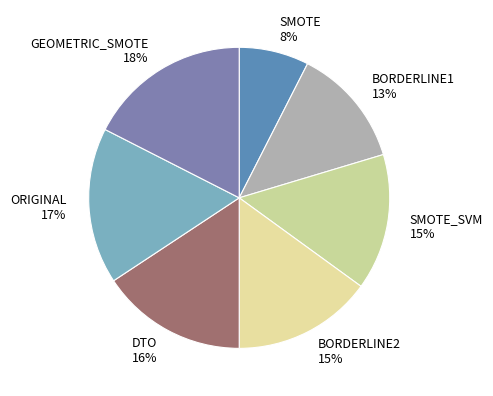

Is there a majority slice in this chart?

No